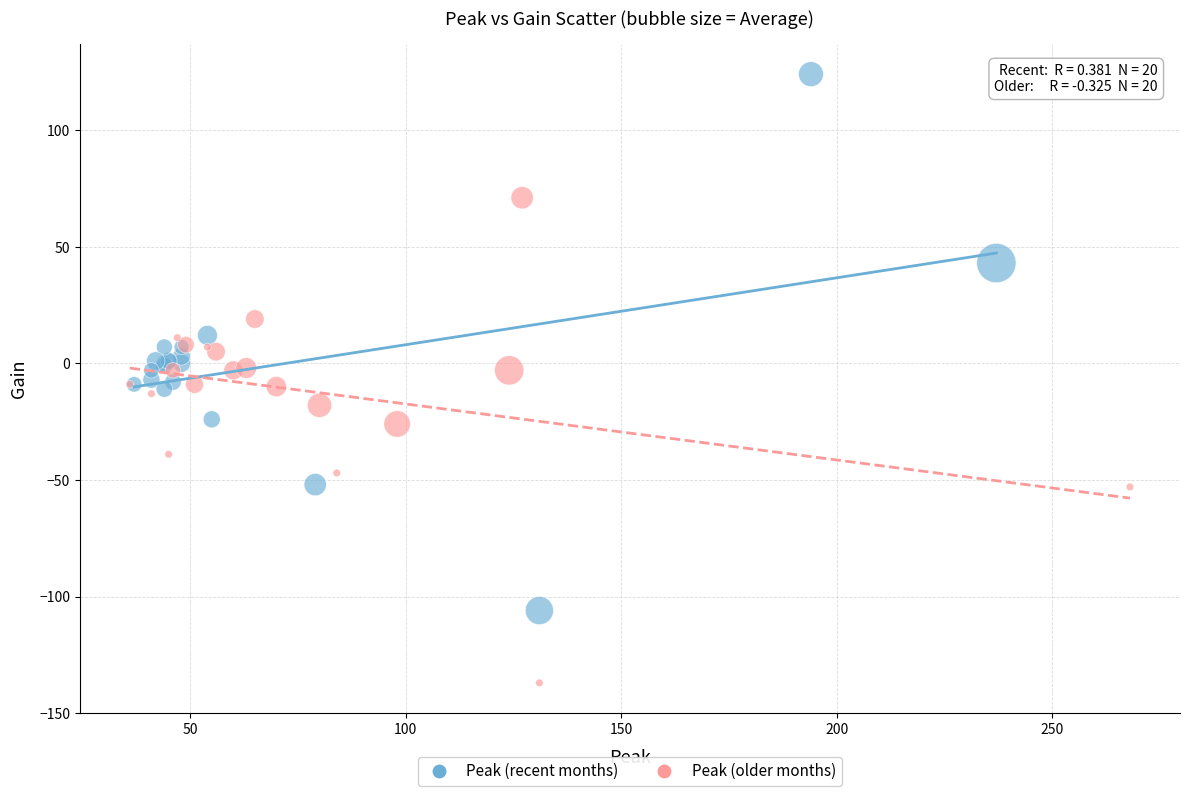

Which series reaches the maximum Y coordinate?

Peak (recent months)